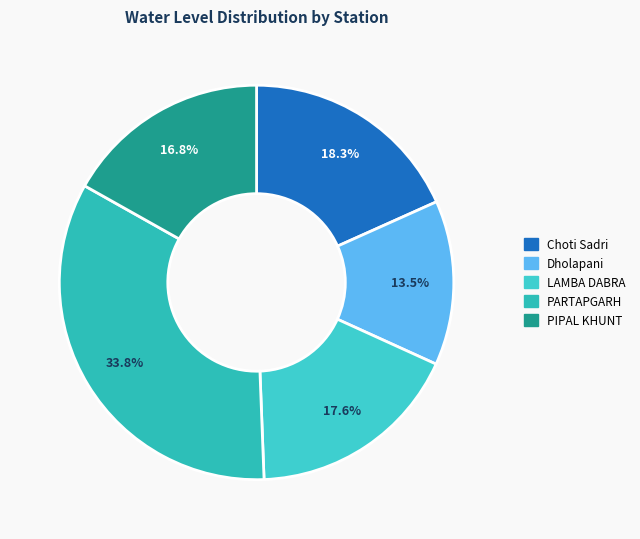

Which category has the biggest portion of the pie?

PARTAPGARH